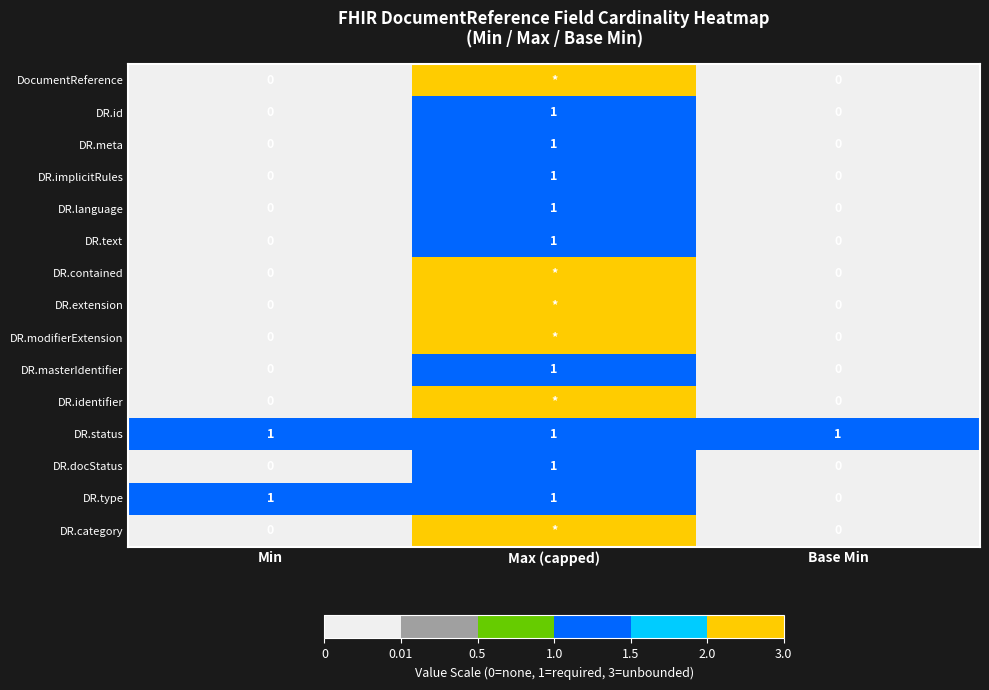

What is the sum of all DR.status values?

3